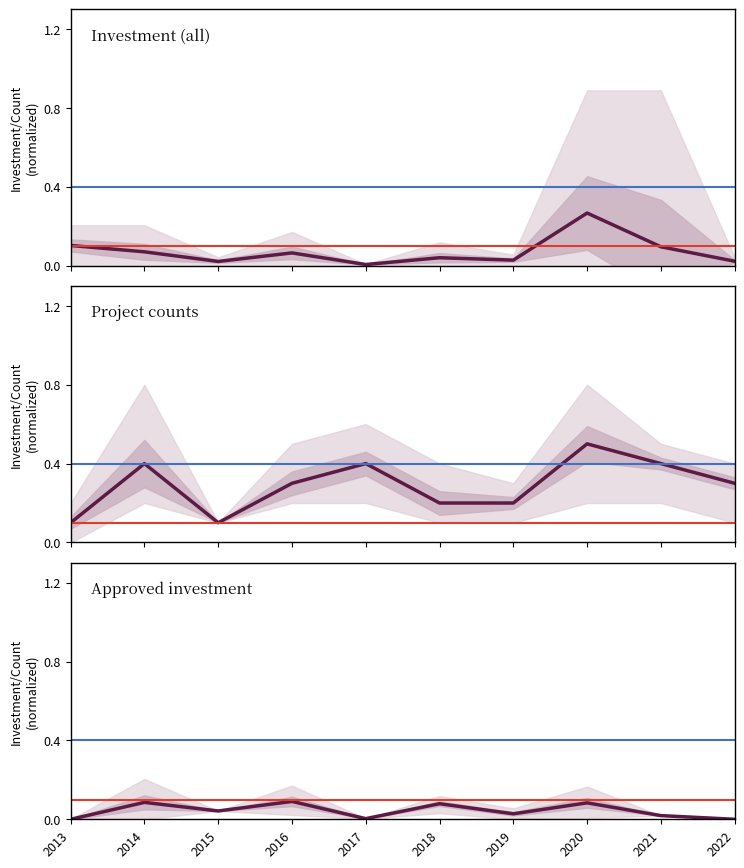

What value does the Project counts series have at 2016?

0.3